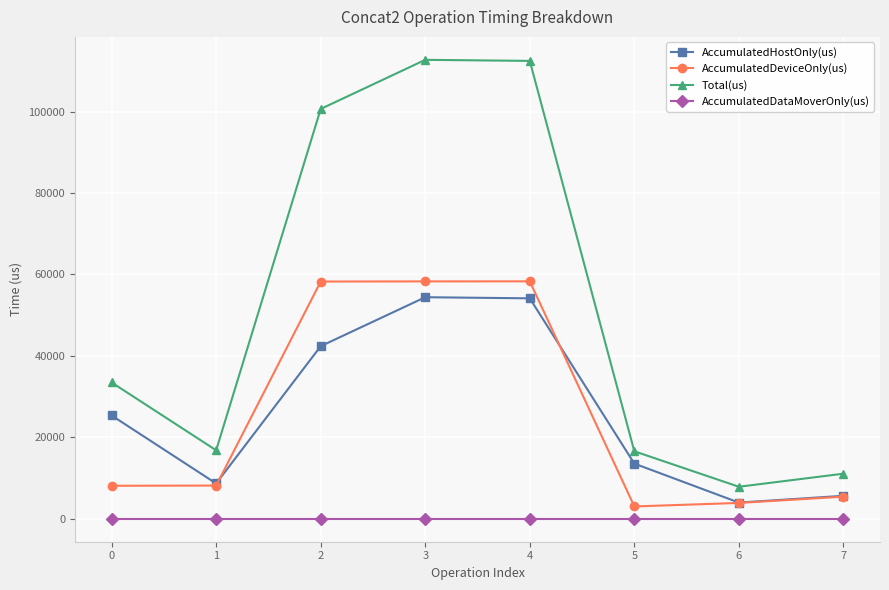

Is the value of AccumulatedHostOnly(us) at 4 greater than the value of AccumulatedDataMoverOnly(us) at 6?

Yes